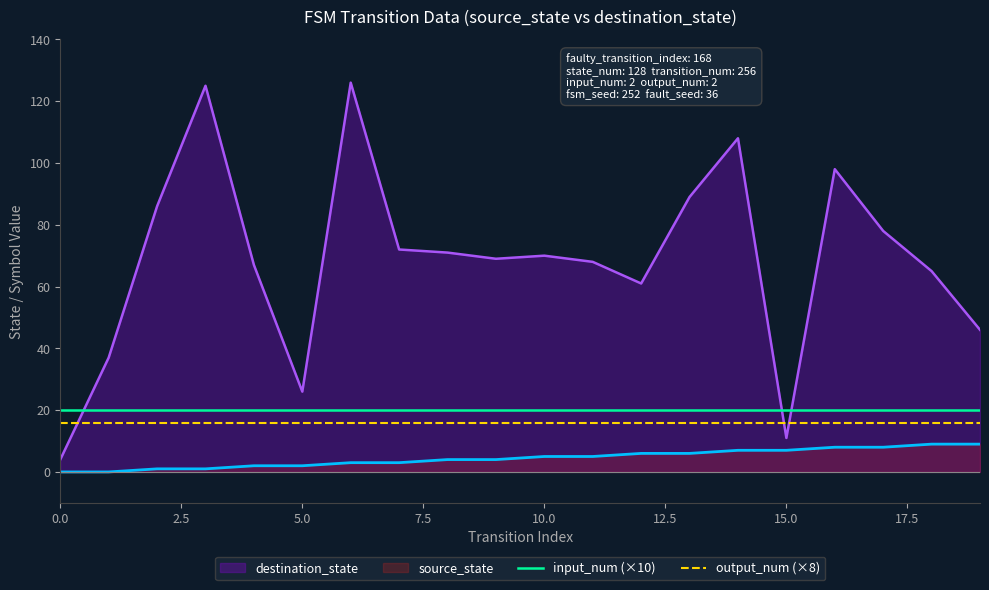

What is the maximum value for source_state?

9